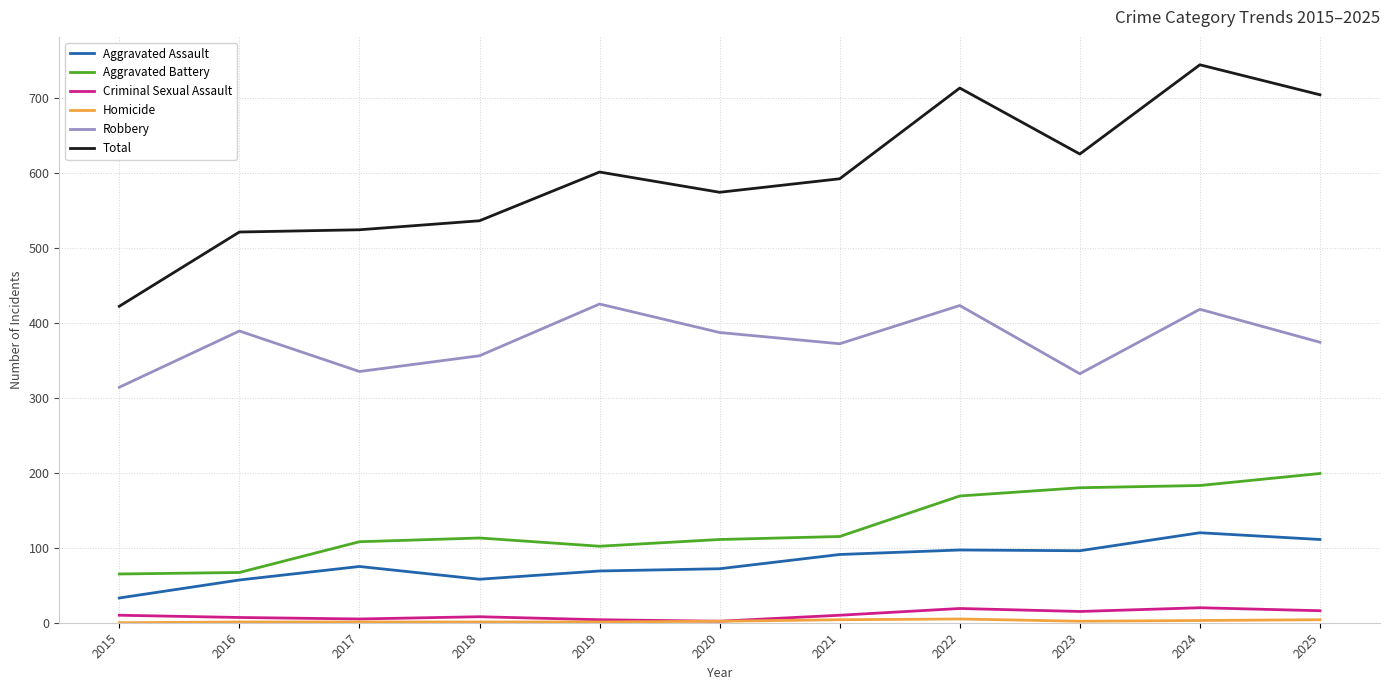

What is the minimum value for Aggravated Battery?

65